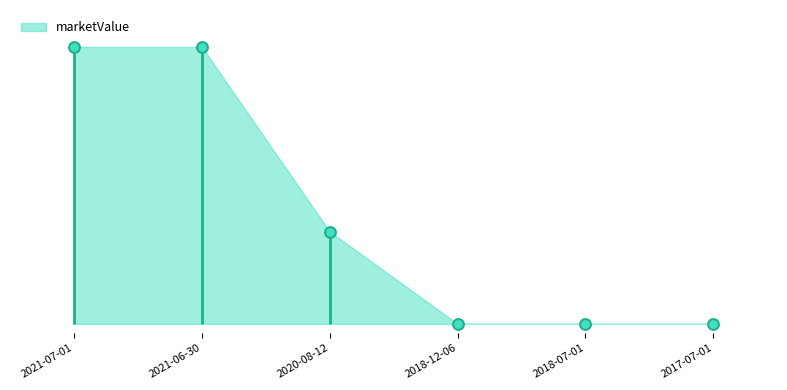

Which has a higher value, 2021-06-30 or 2020-08-12?

2021-06-30